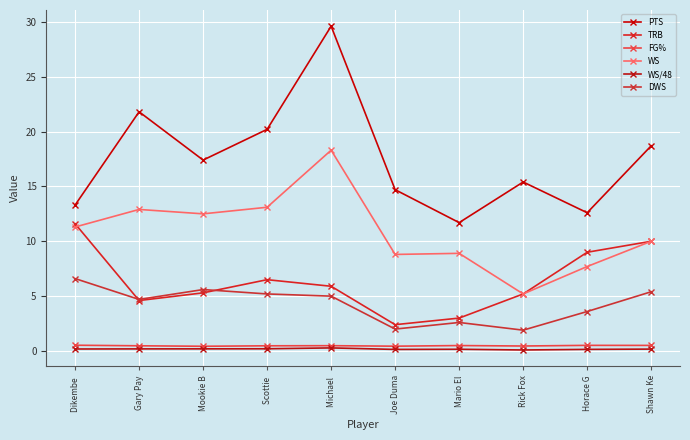

Does the chart have visible grid lines?

Yes